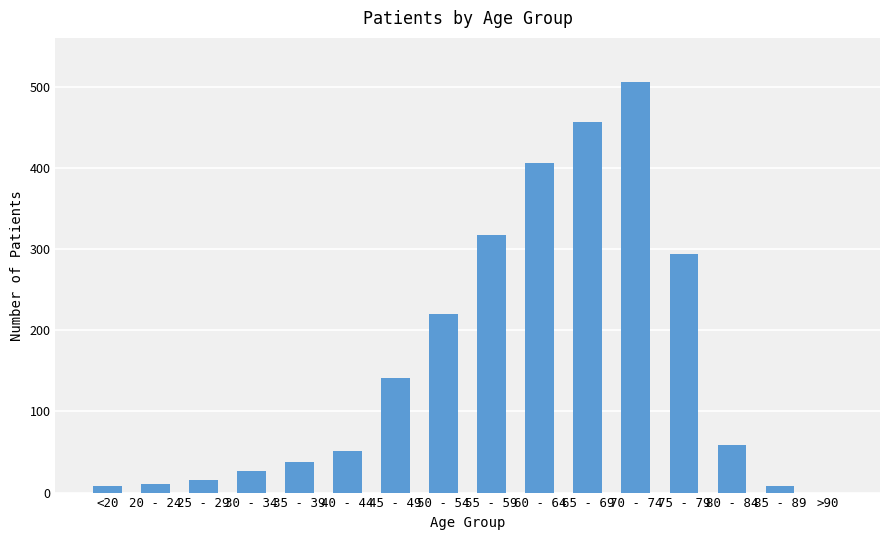

Which has a higher value, 80 - 84 or 55 - 59?

55 - 59